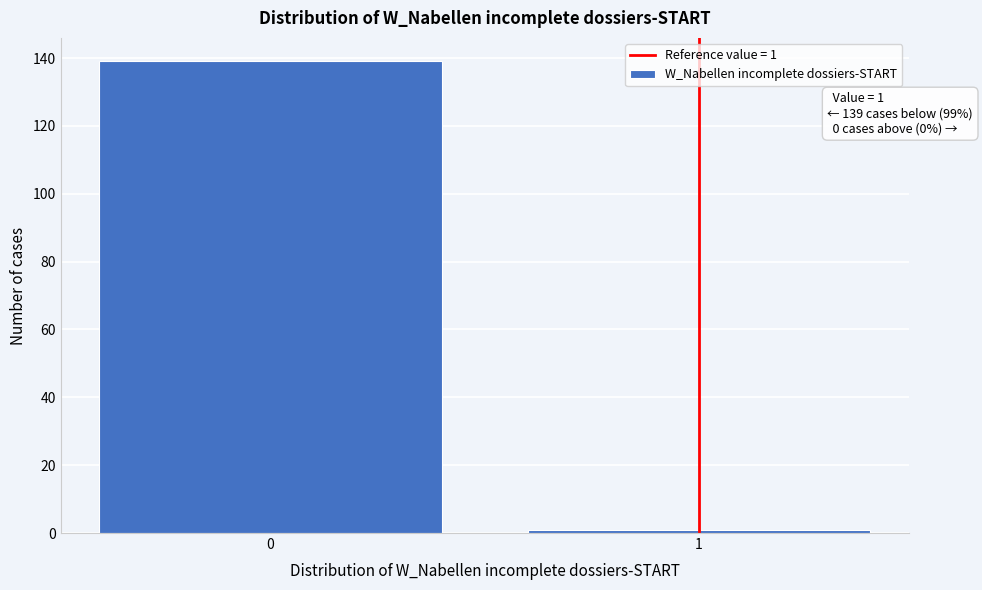

Reading left to right, extract all data points from this chart.

139	1